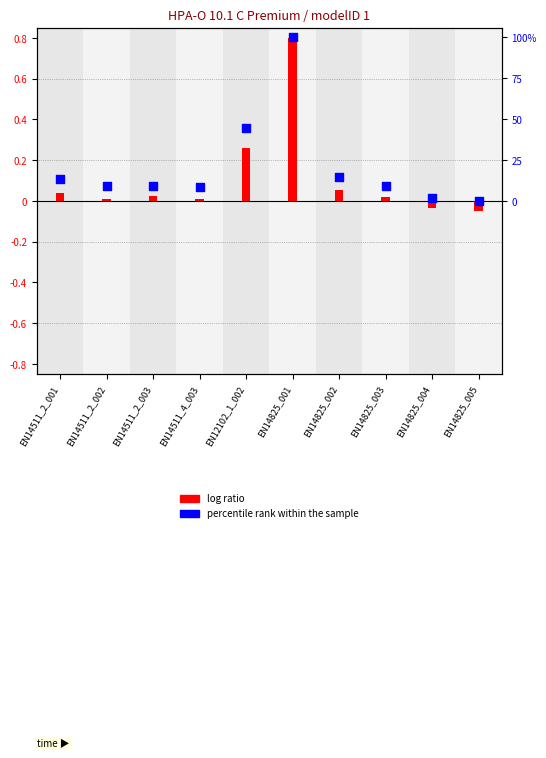

Is the value of log ratio at EN14825_005 greater than the value of percentile rank within the sample at EN14825_002?

No